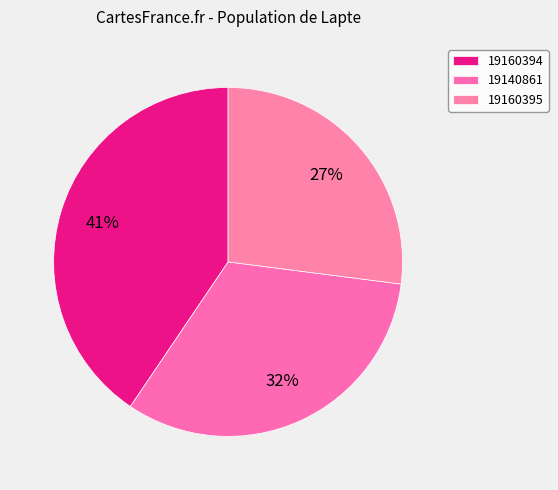

What portion of the pie excludes 19160395?

73.0%